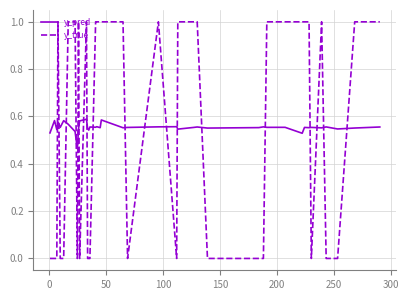

List the series in order of their peak value, lowest first.

y_pred, y_true